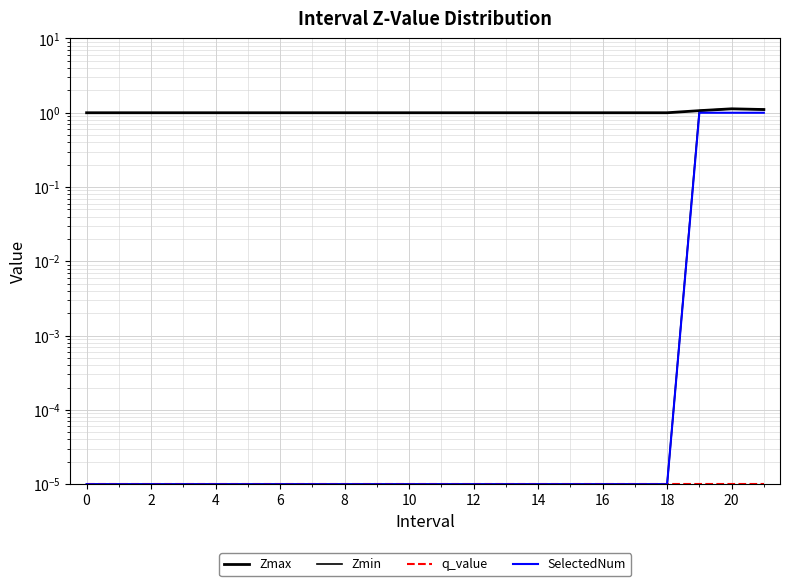

True or false: Zmax and SelectedNum cross at least once.

False